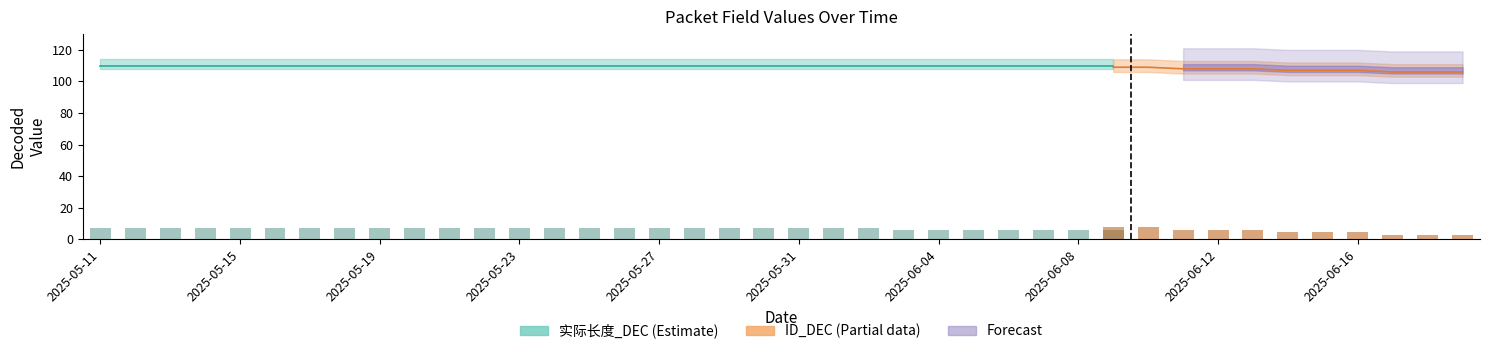

What is the lowest value of the 实际长度_DEC series?

110